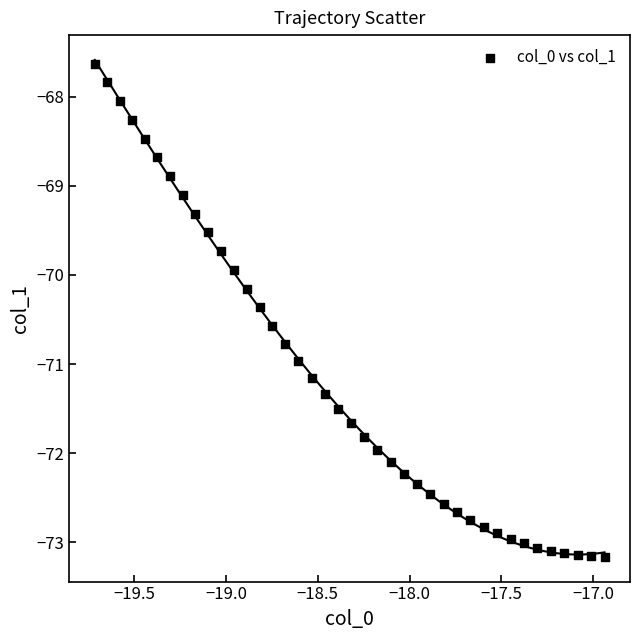

What is the range of Y values (max minus min)?

5.5